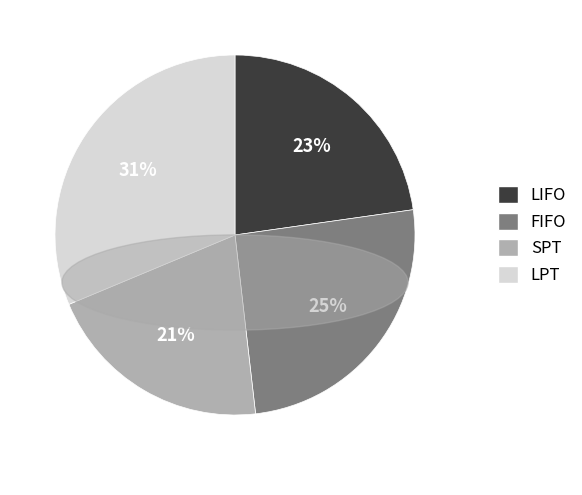

How many slices are in this pie chart?

4